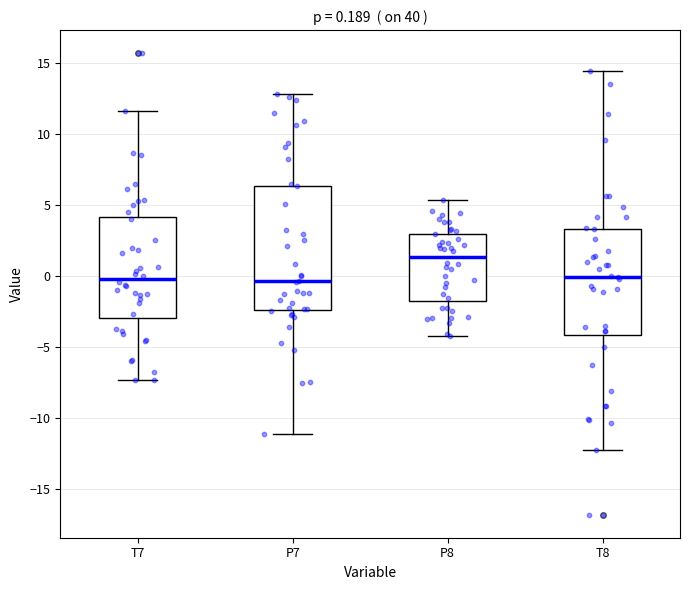

Comparing the boxes themselves (not the whiskers), which one is the tallest?

P7